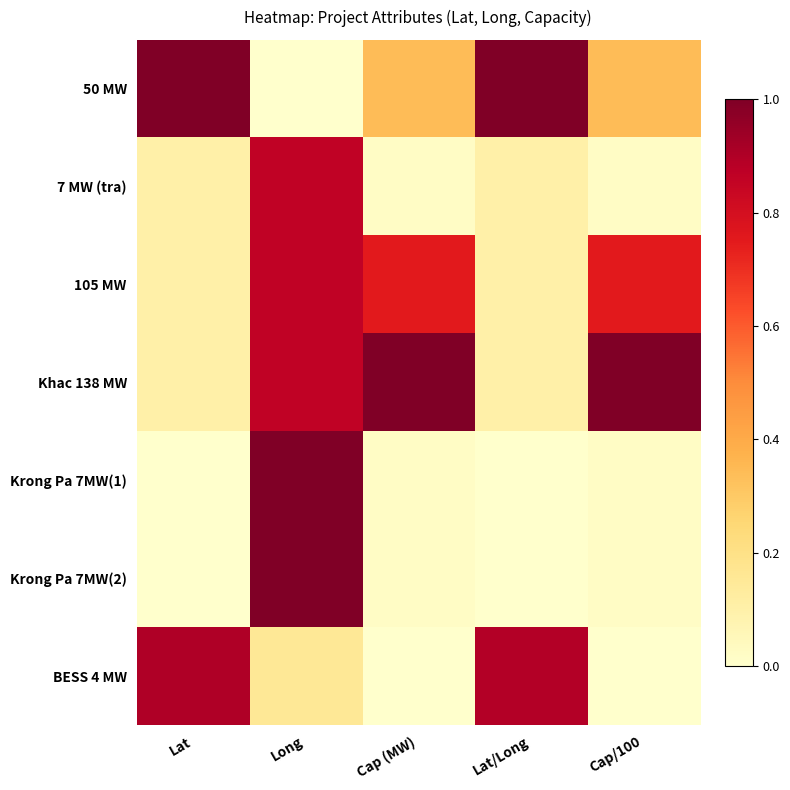

Between Cap (MW) and Lat/Long, which is larger?

Lat/Long